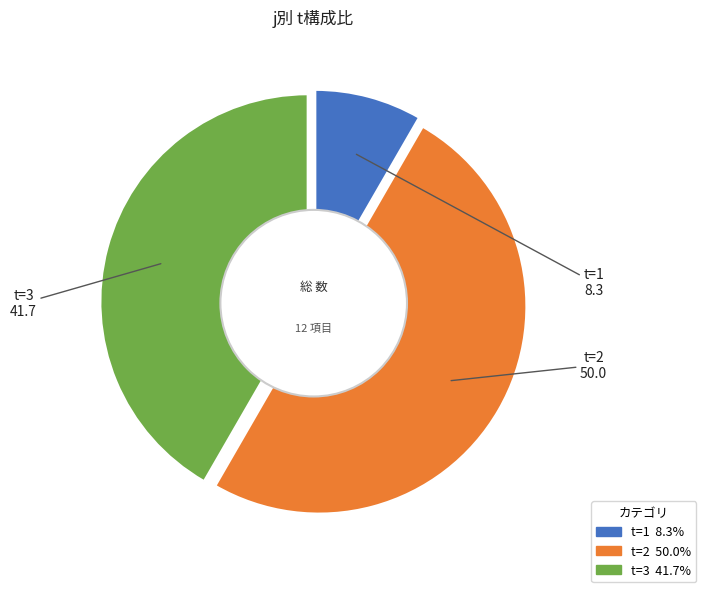

True or false: 12 accounts for 5% of the total.

False